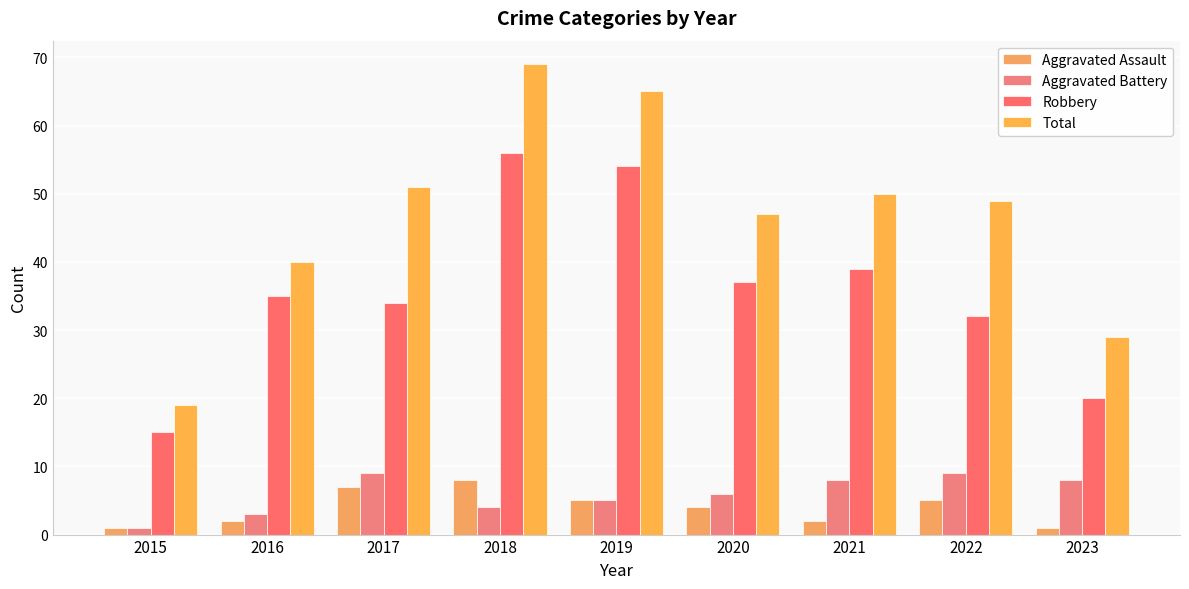

What is the total value across all series at 2023?

58